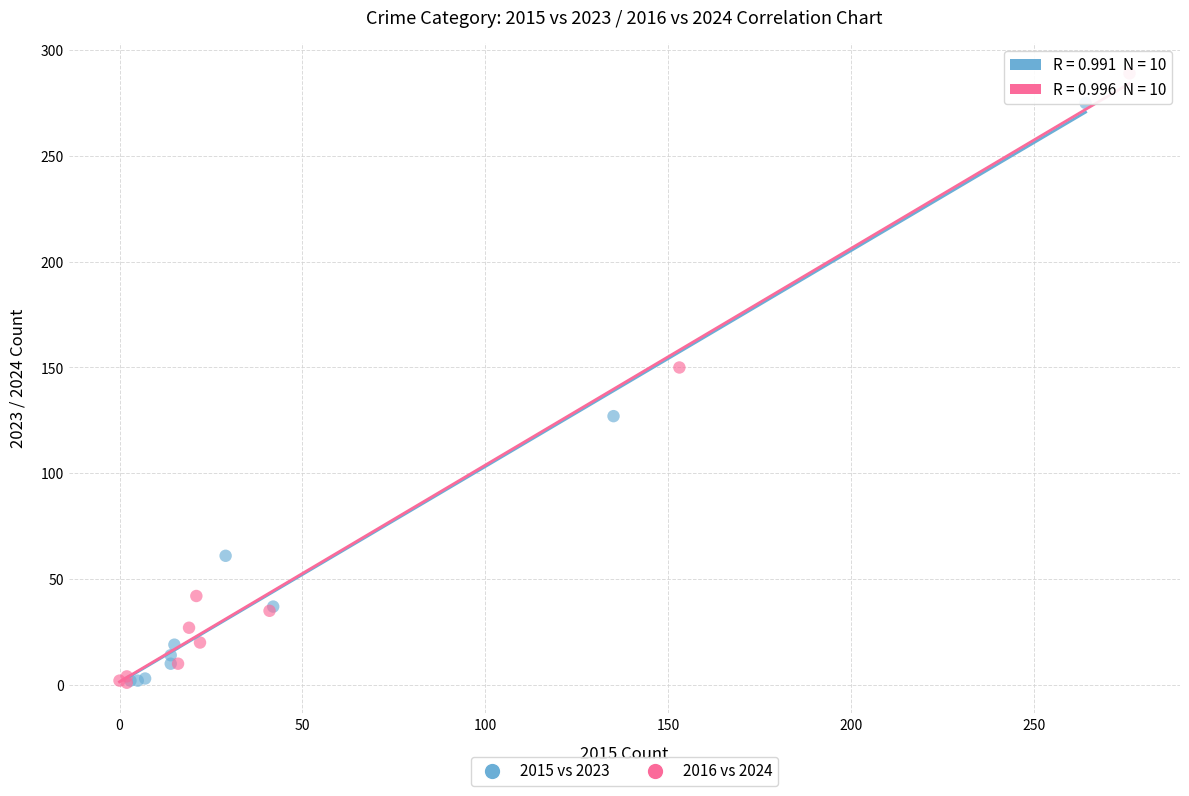

Which series contains the highest Y value?

2016 vs 2024